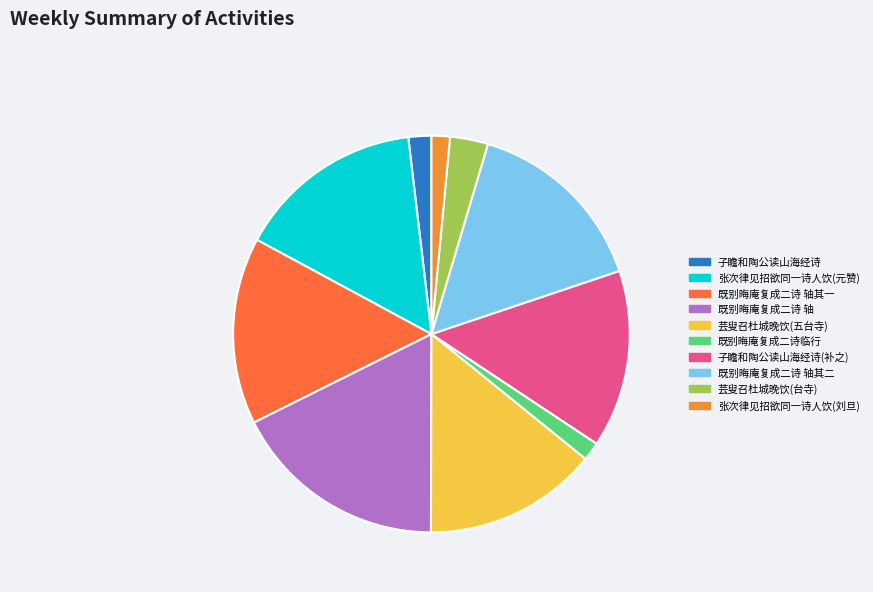

Is there any slice that represents more than half of the pie?

No